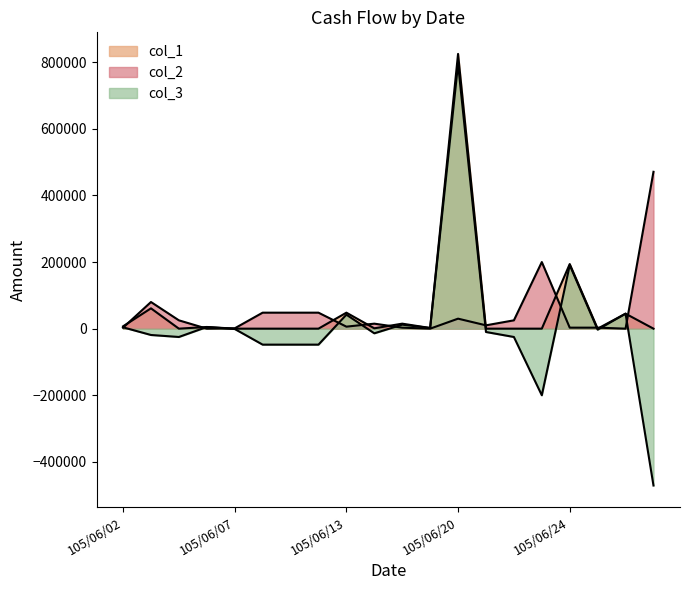

How many positive values does the col_1 series have?

10